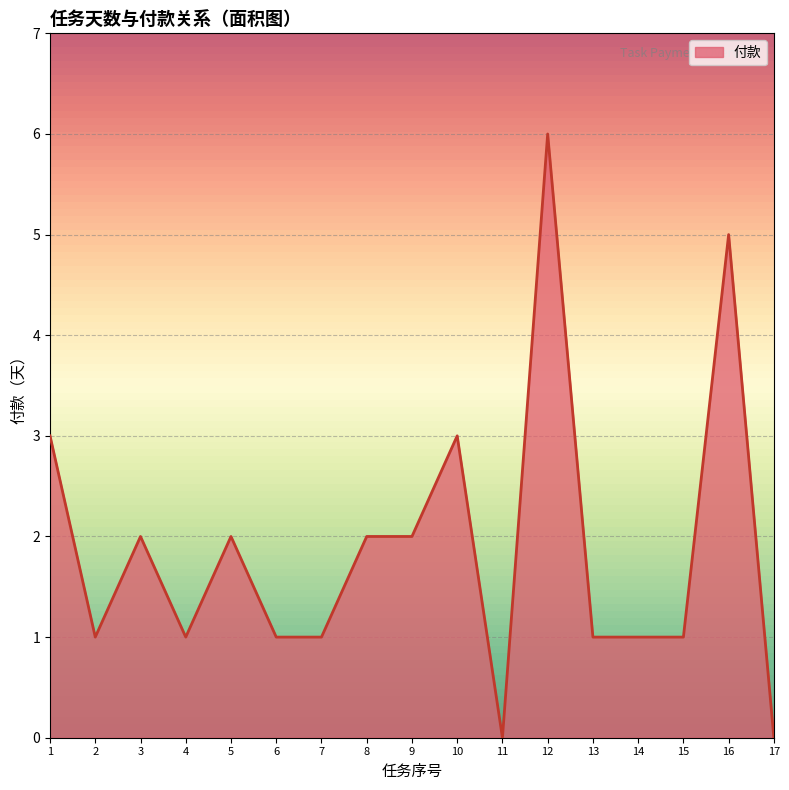

Between 17 and 9, which is larger?

9